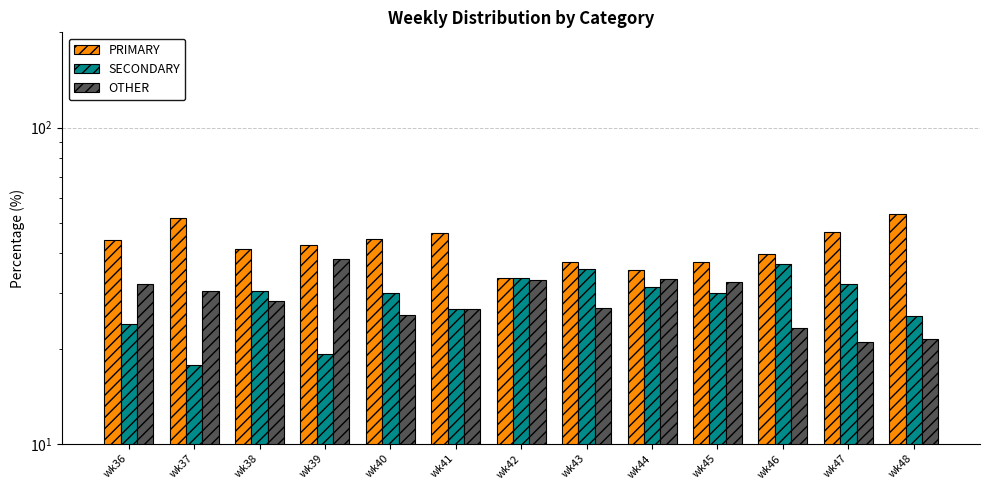

Are the bars horizontal?

No